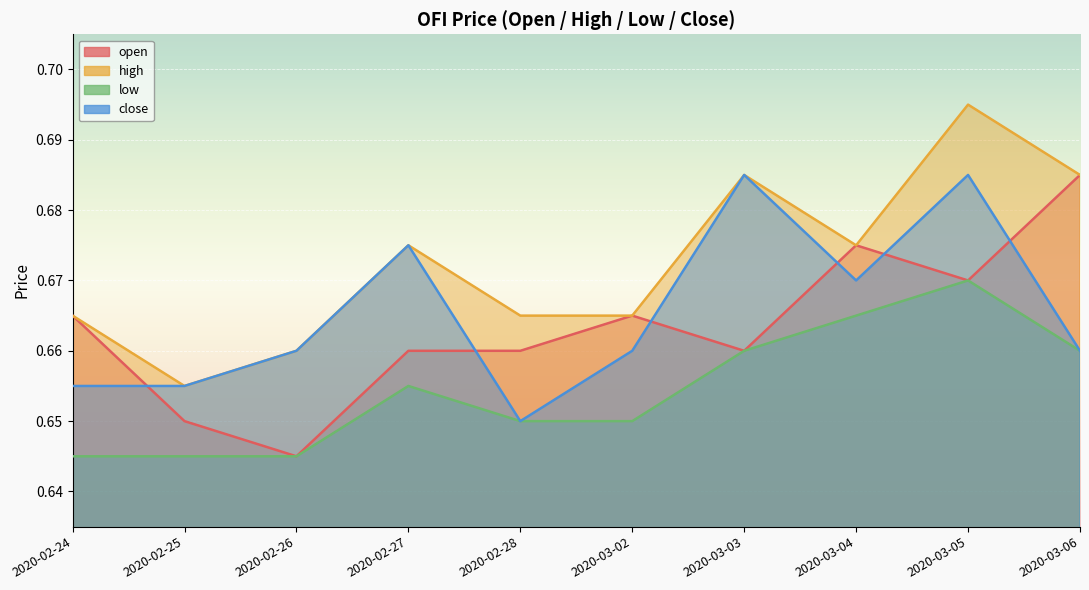

What value does the open series have at 2020-03-04?

0.7